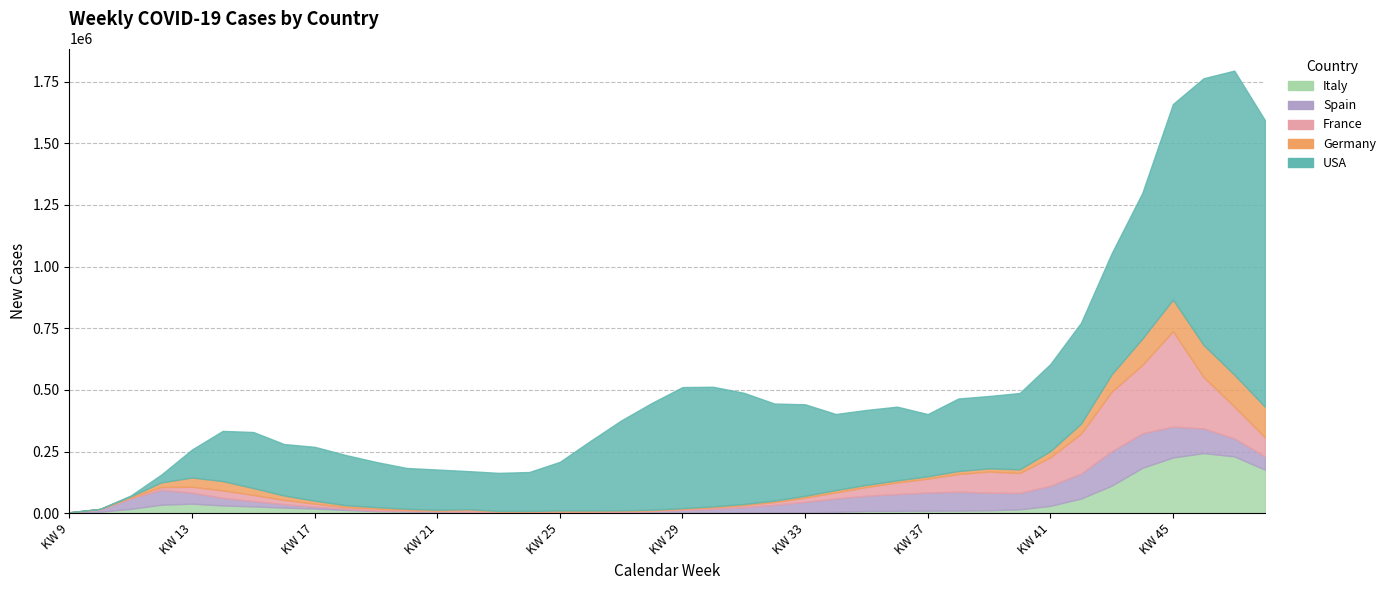

What is the sum of all Spain values?

1678196